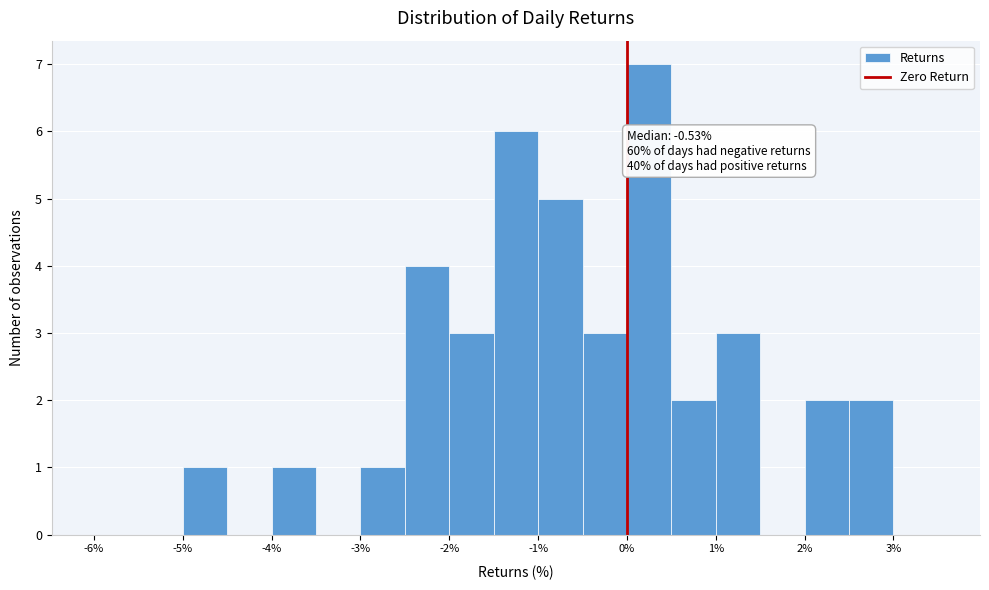

Which range on the x-axis has the tallest bar?

0.0 to 0.5